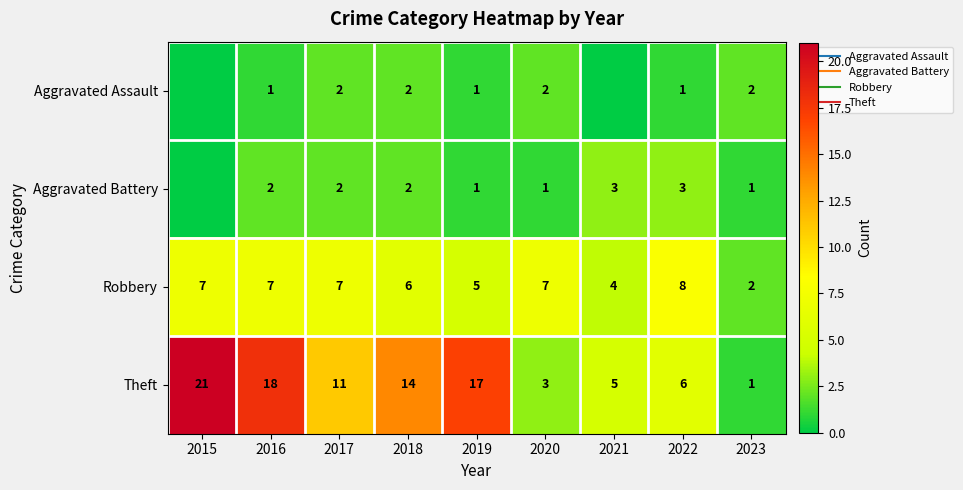

The value of Aggravated Battery at 2018 is 3. True or false?

False